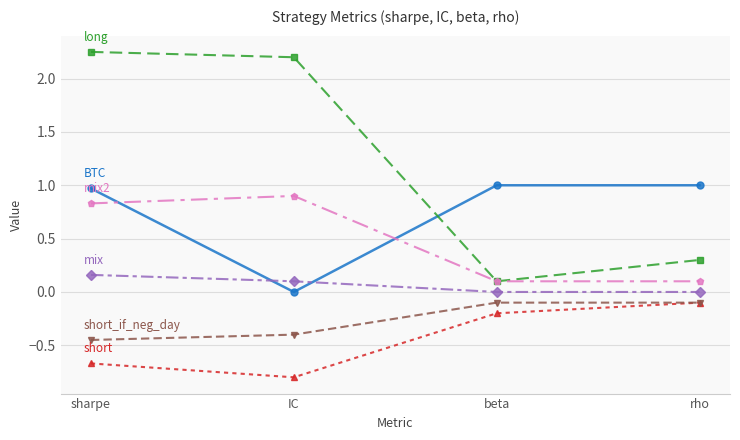

At which category does the chart reach its minimum across all series?

IC